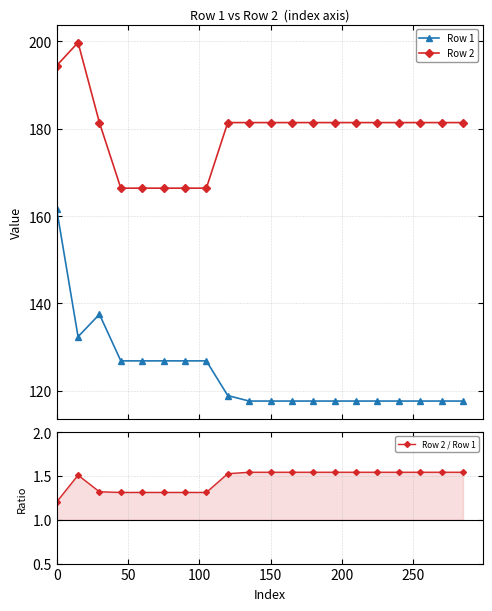

Which series has the widest spread of values?

Row 1